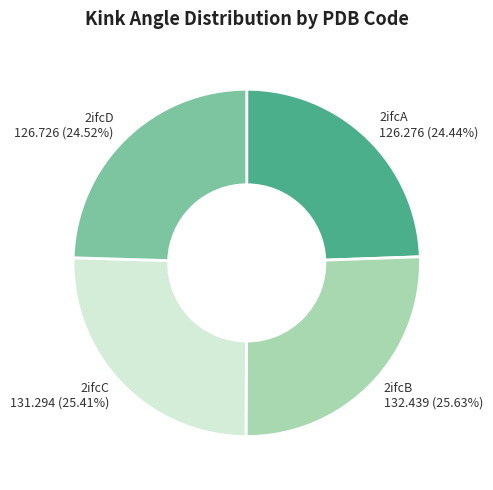

Is the sum of 2ifcB and 2ifcC greater than half?

Yes